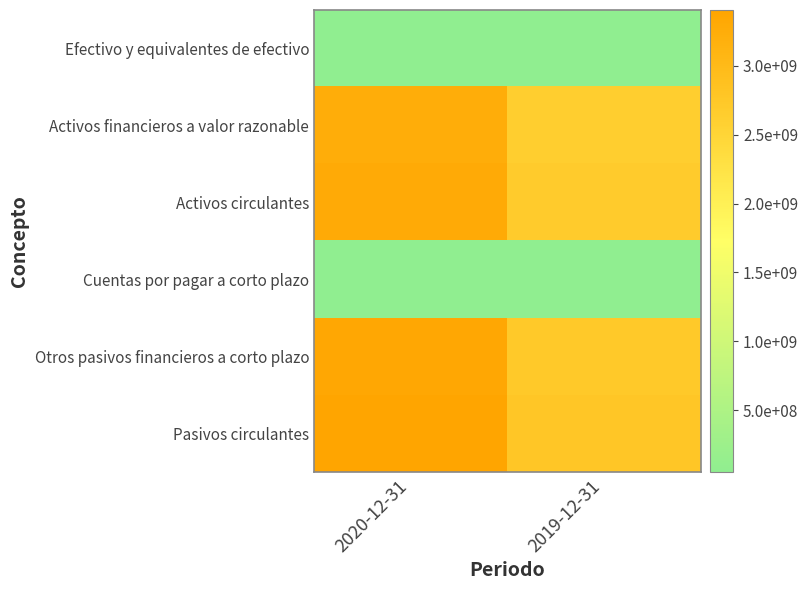

Which series has the largest range (max minus min)?

Pasivos circulantes